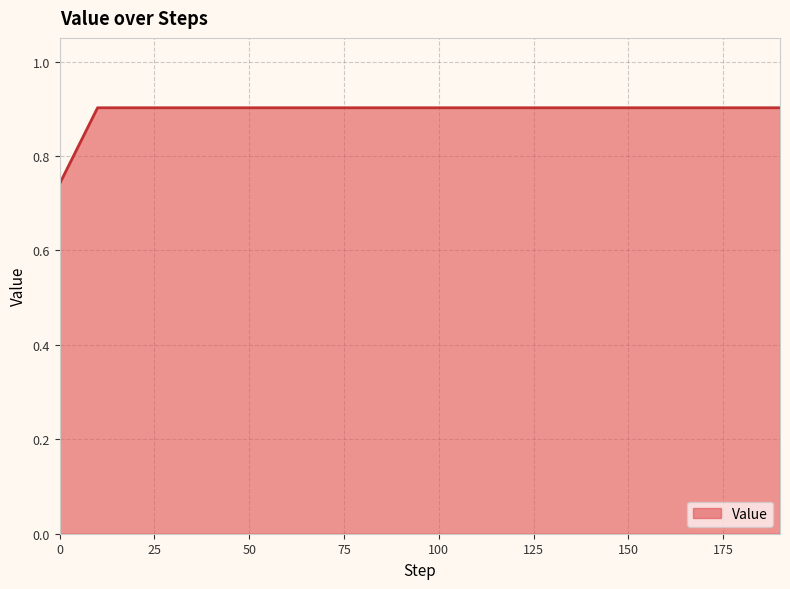

How many lines are shown in the chart?

1